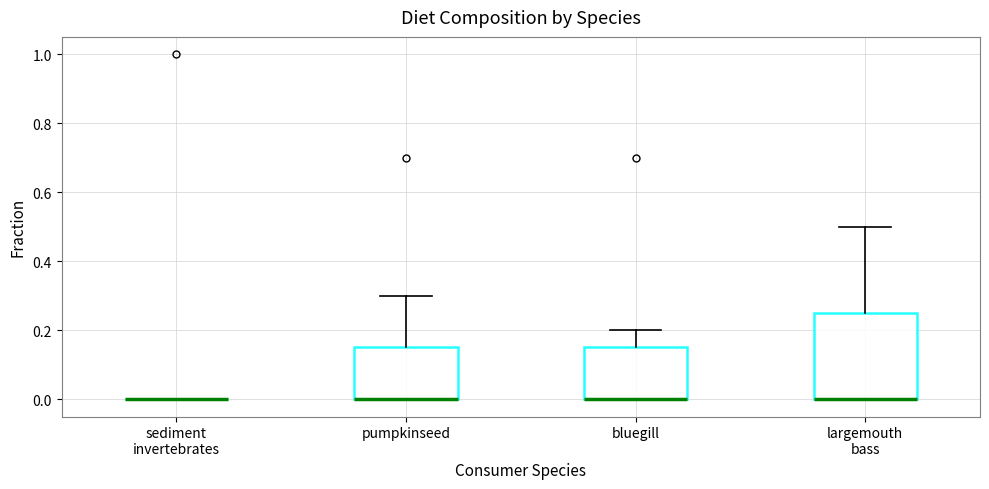

Where does the upper whisker of the box for bluegill end on the y-axis? The values are not printed on the chart, so give them approximately, as read against the axis.

0.20